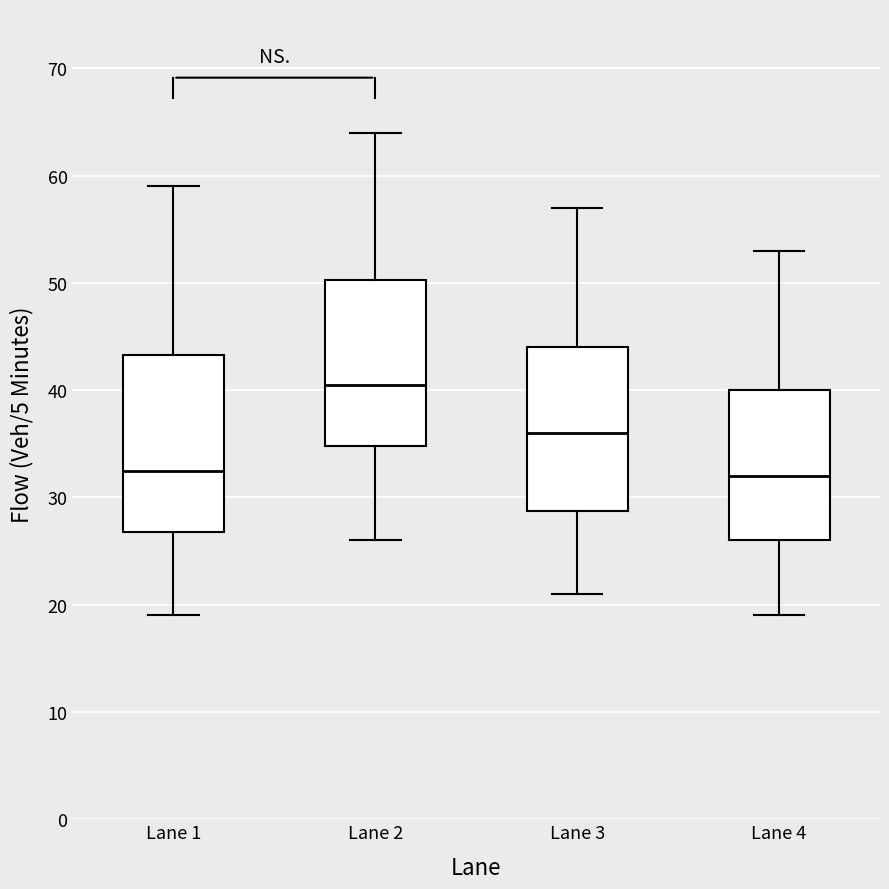

Where does the median line of the box for Lane 3 sit on the y-axis? The values are not printed on the chart, so give them approximately, as read against the axis.

36